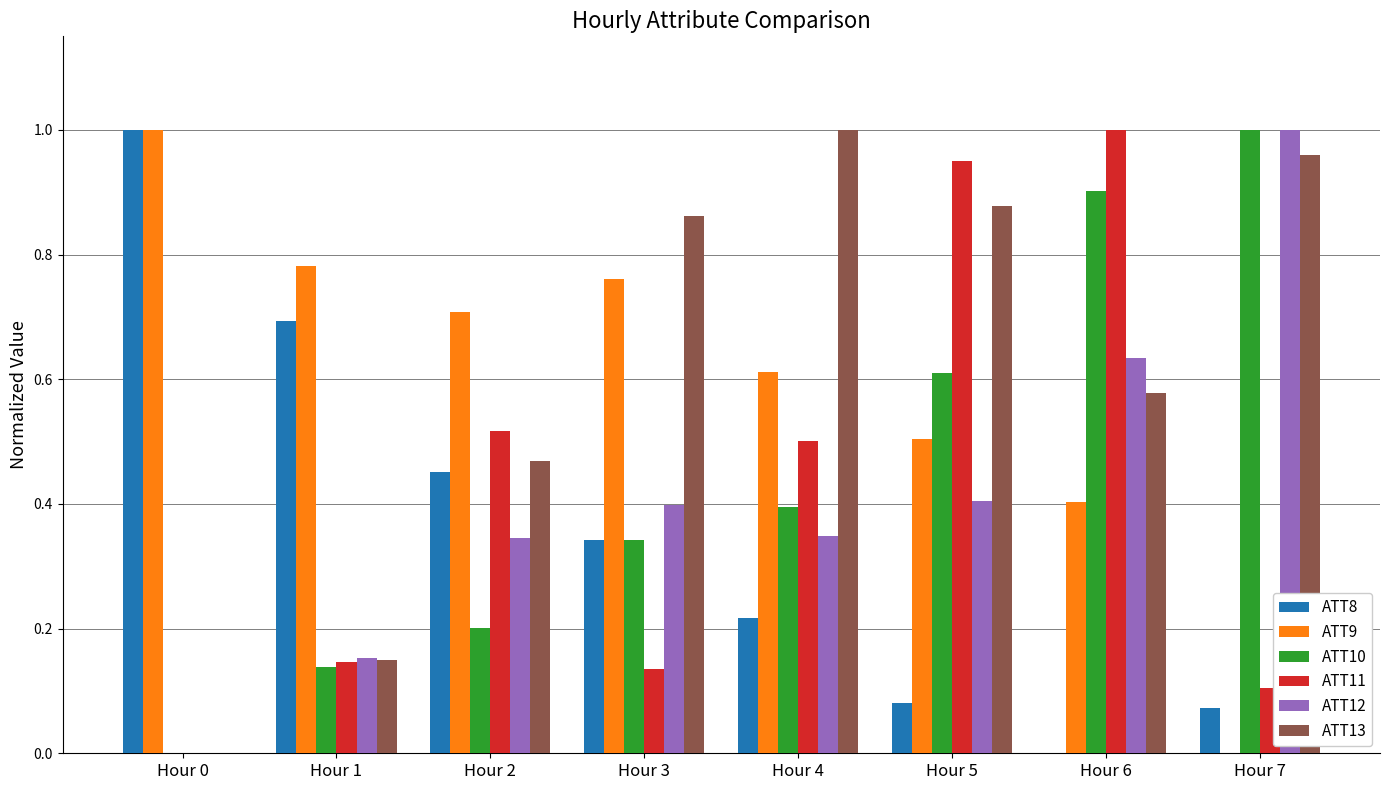

Which series changed the most between Hour 0 and Hour 3?

ATT13